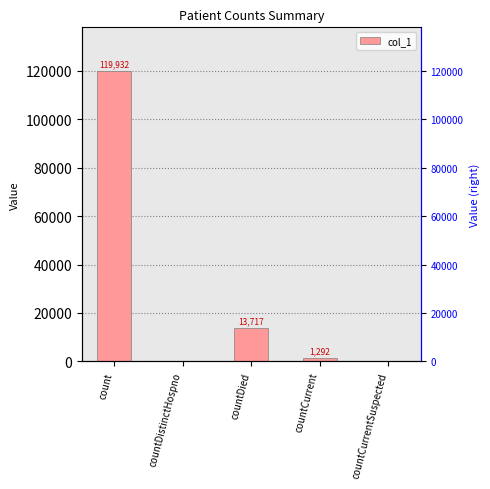

At which label is the value closest to 59966?

countDied